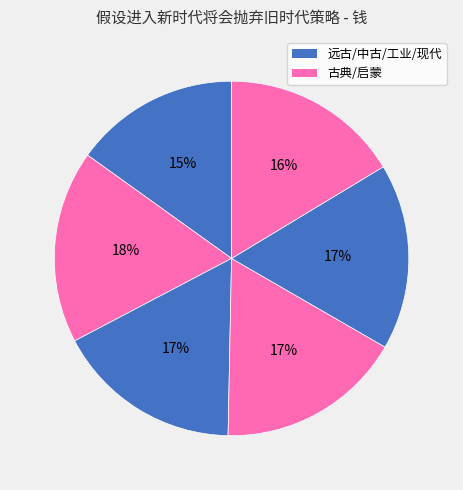

Which category has the biggest portion of the pie?

古典